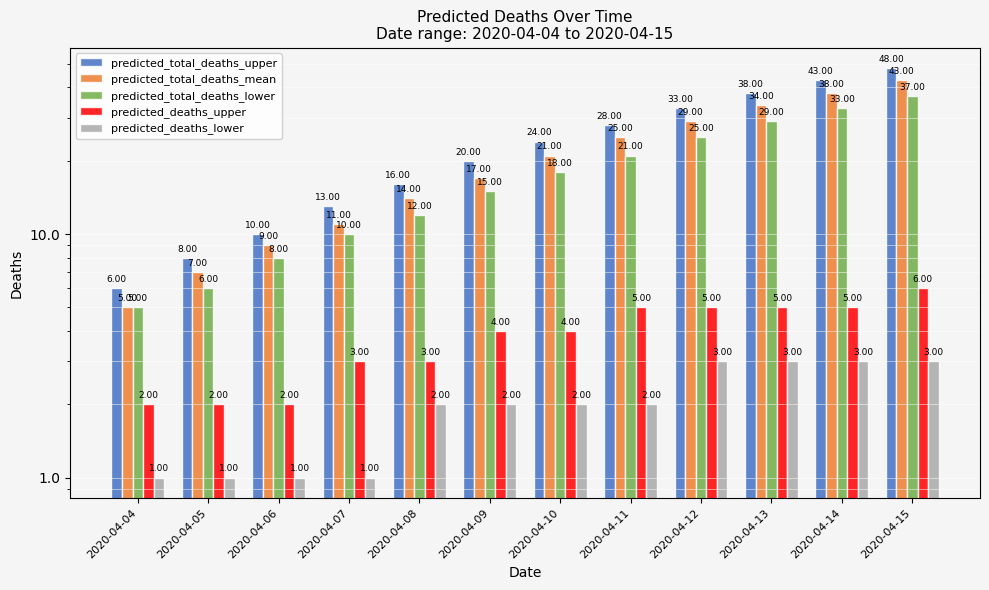

Reading left to right, transcribe all the data shown in this chart.

predicted_total_deaths_upper: 6	8	10	13	16	20	24	28	33	38	43	48
predicted_total_deaths_mean: 5	7	9	11	14	17	21	25	29	34	38	43
predicted_total_deaths_lower: 5	6	8	10	12	15	18	21	25	29	33	37
predicted_deaths_upper: 2	2	2	3	3	4	4	5	5	5	5	6
predicted_deaths_lower: 1	1	1	1	2	2	2	2	3	3	3	3